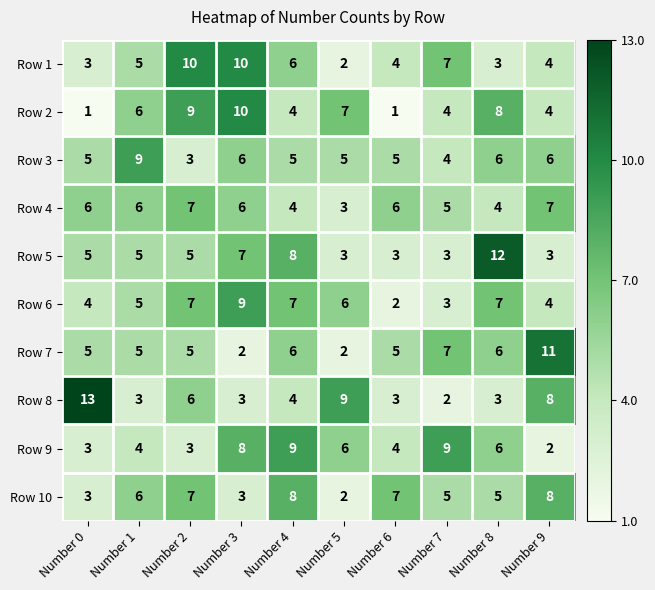

What is the spread (max minus min) of values at Number 2?

7